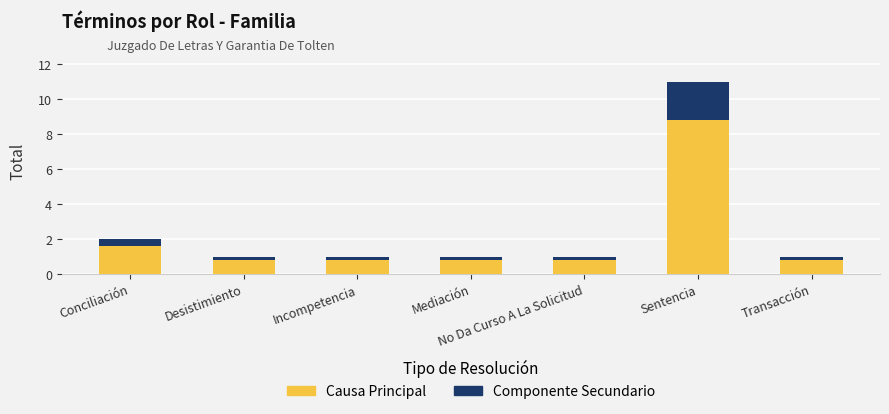

The Causa Principal series shows 1.4 at Transacción. True or false?

False